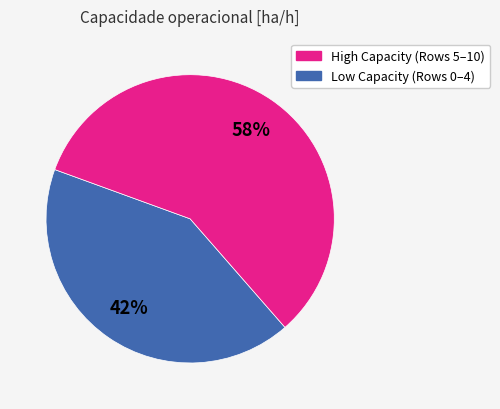

To the nearest percent, what is the average slice percentage?

50%